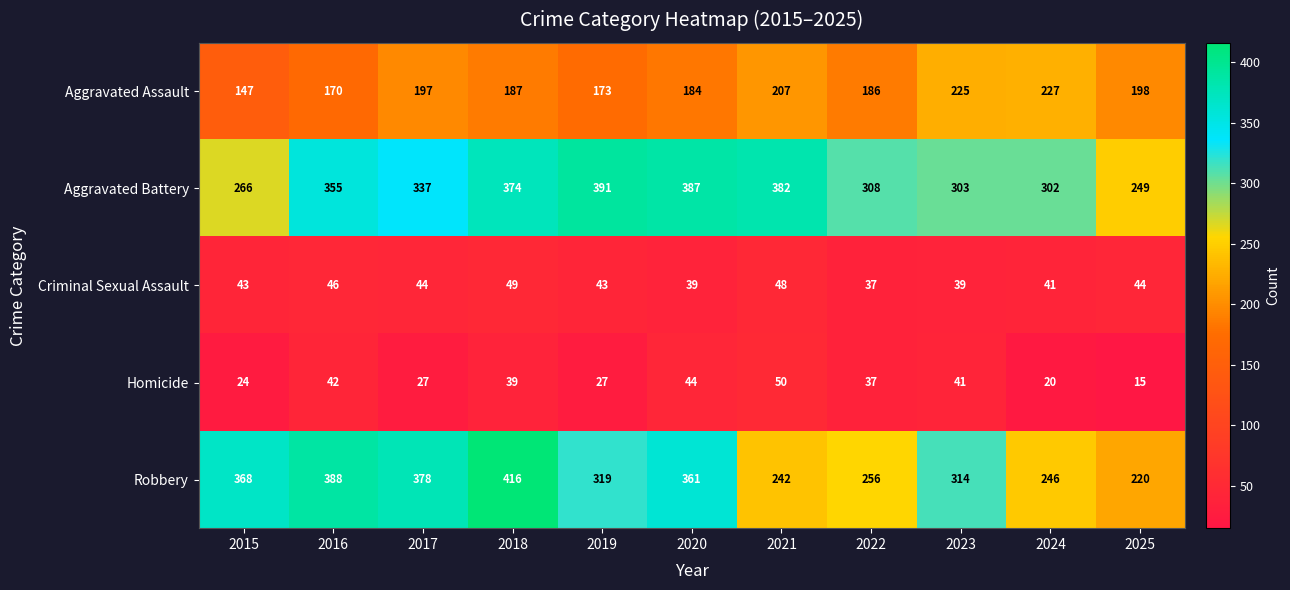

What is the difference between the Robbery values at 2018 and 2016?

28